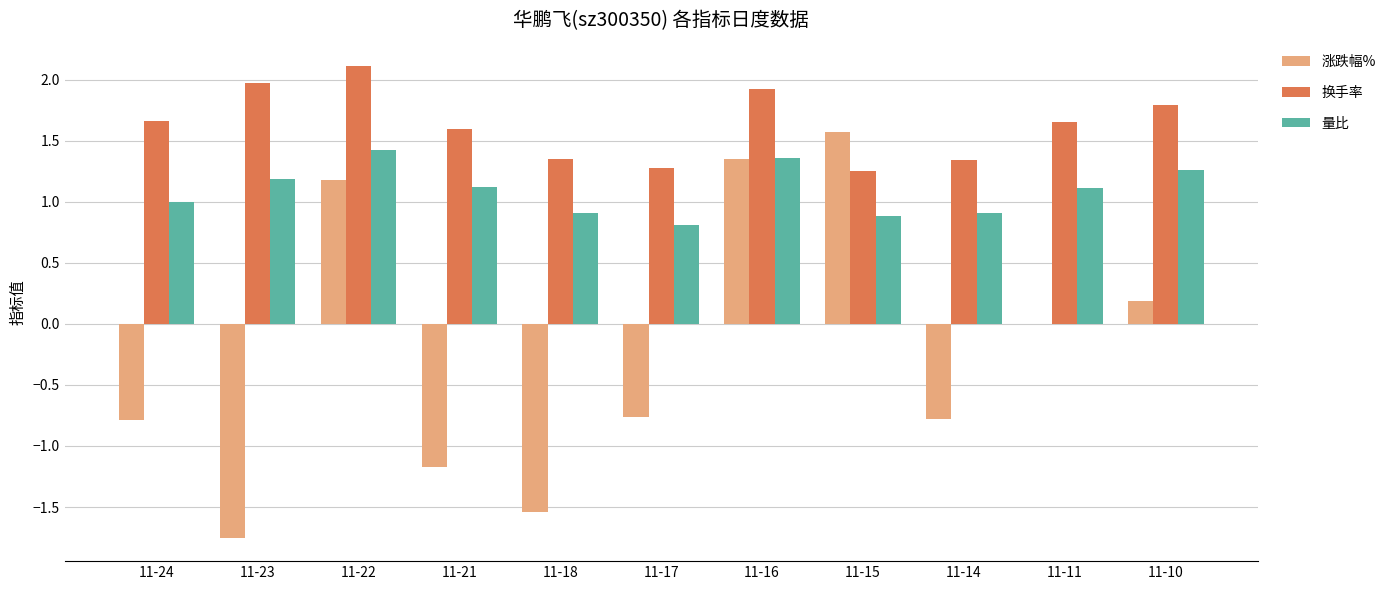

What is the sum of the 换手率 values at 11-16 and 11-18?

3.3